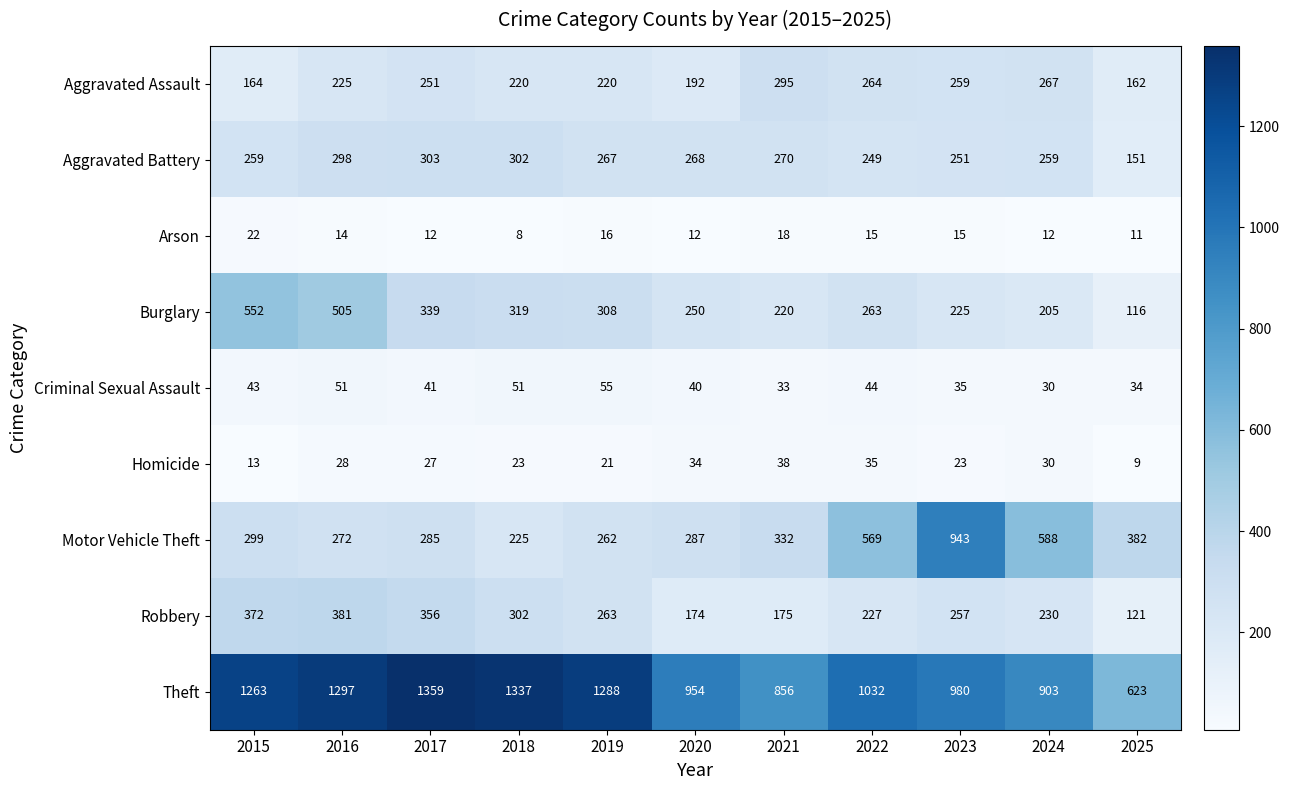

What is the sum of the Arson values at 2019 and 2021?

34